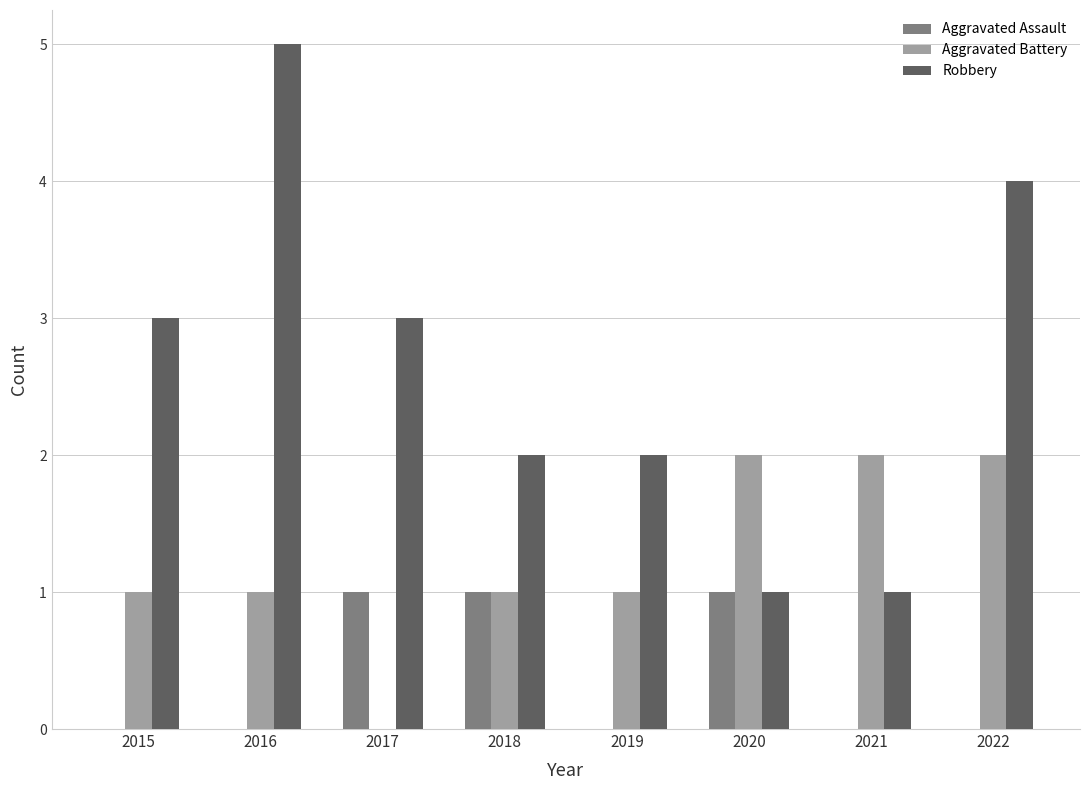

What is the greatest value displayed?

5